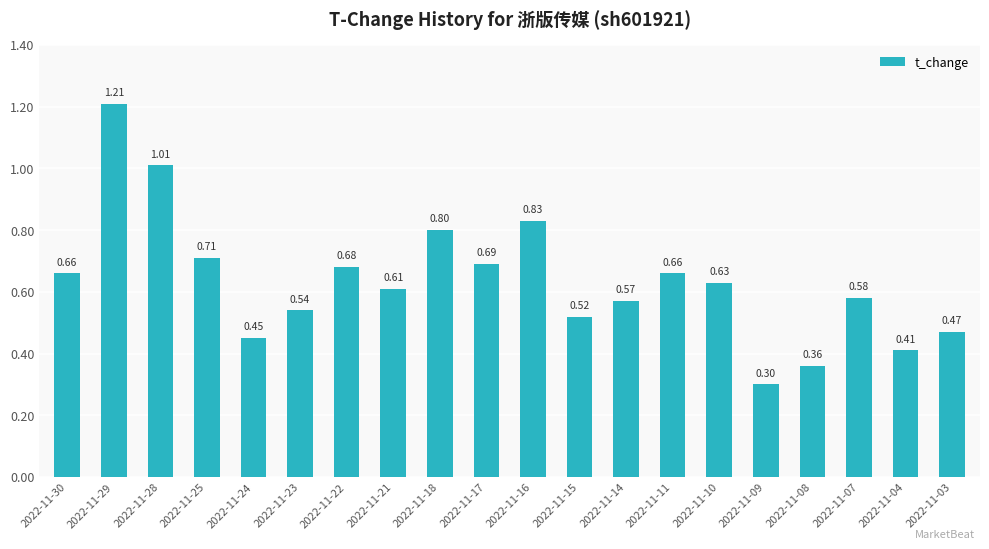

Between 2022-11-15 and 2022-11-04, which is larger?

2022-11-15